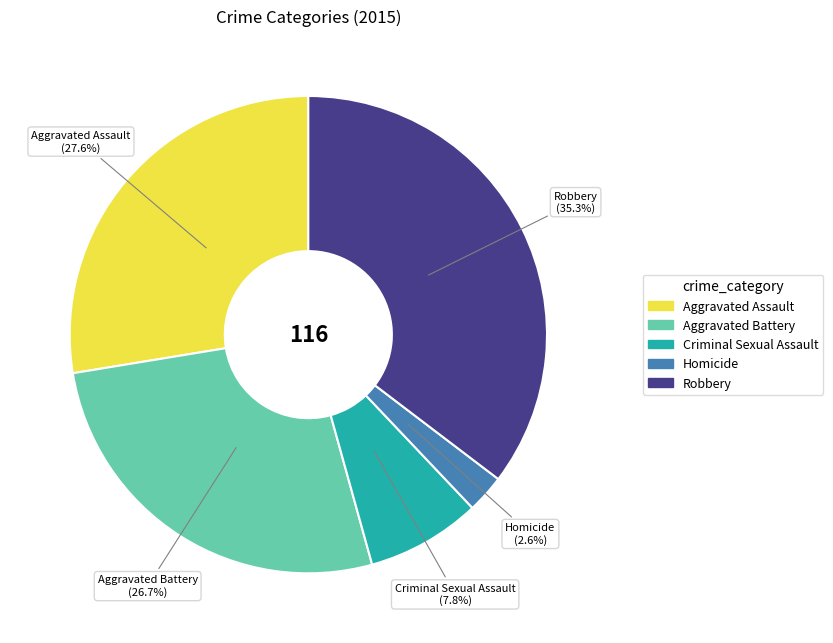

How many segments does this pie chart have?

5